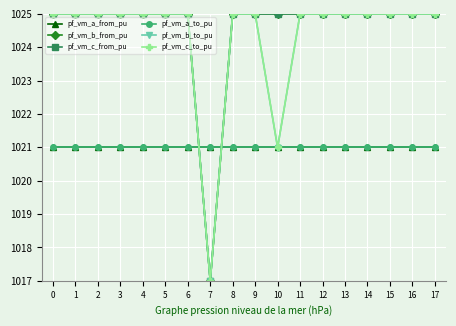

At which category is the sum across all series the highest?

11